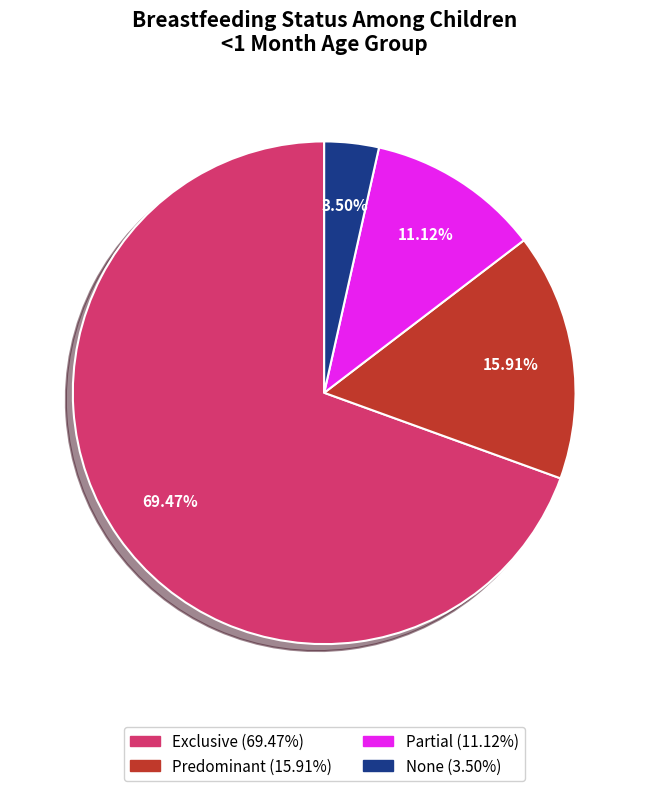

Which category accounts for the majority?

Exclusive